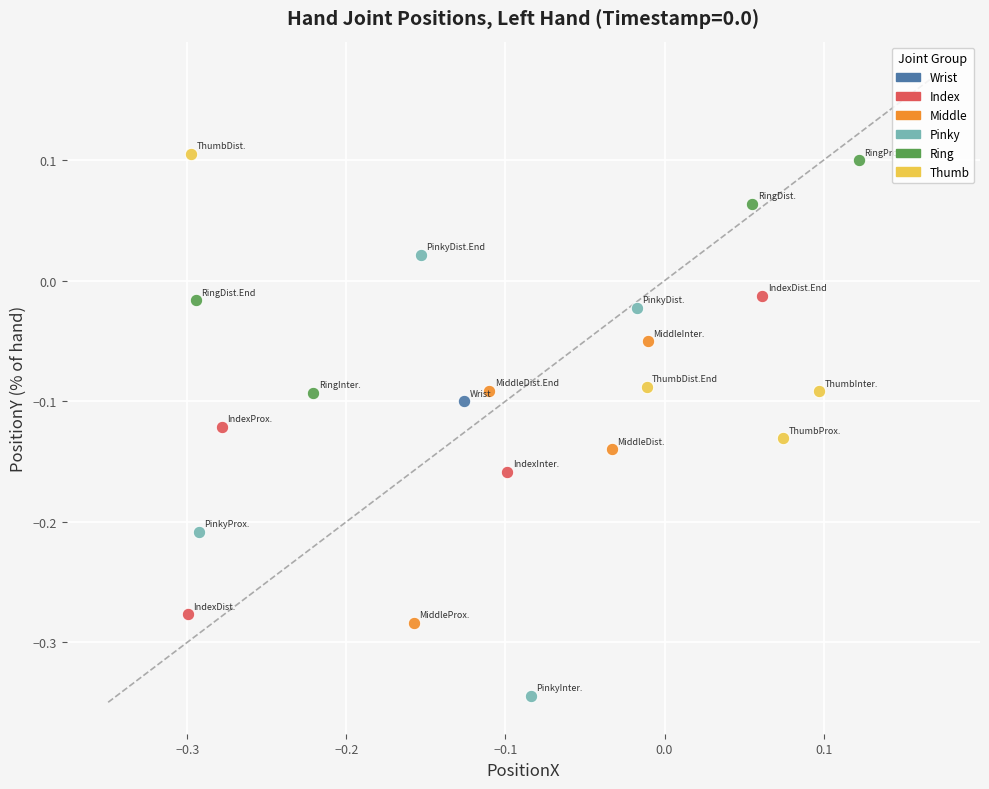

What are all the series names shown in the legend?

Wrist, Index, Middle, Pinky, Ring, Thumb